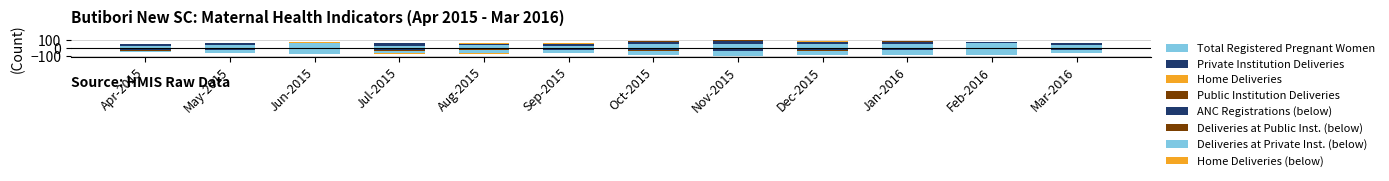

At which label does Public Institution Deliveries first exceed 3?

Apr-2015